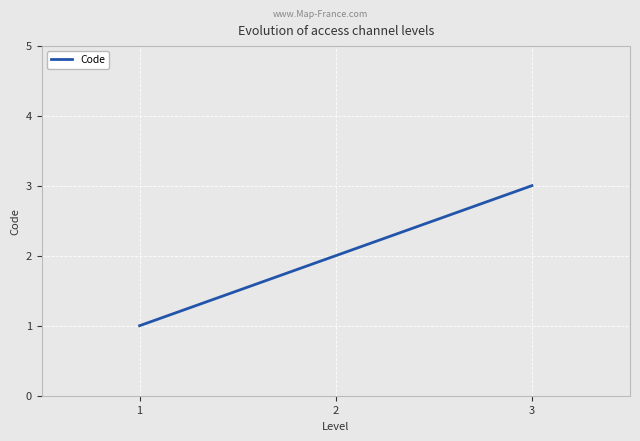

The value at 3 is 3. True or false?

True